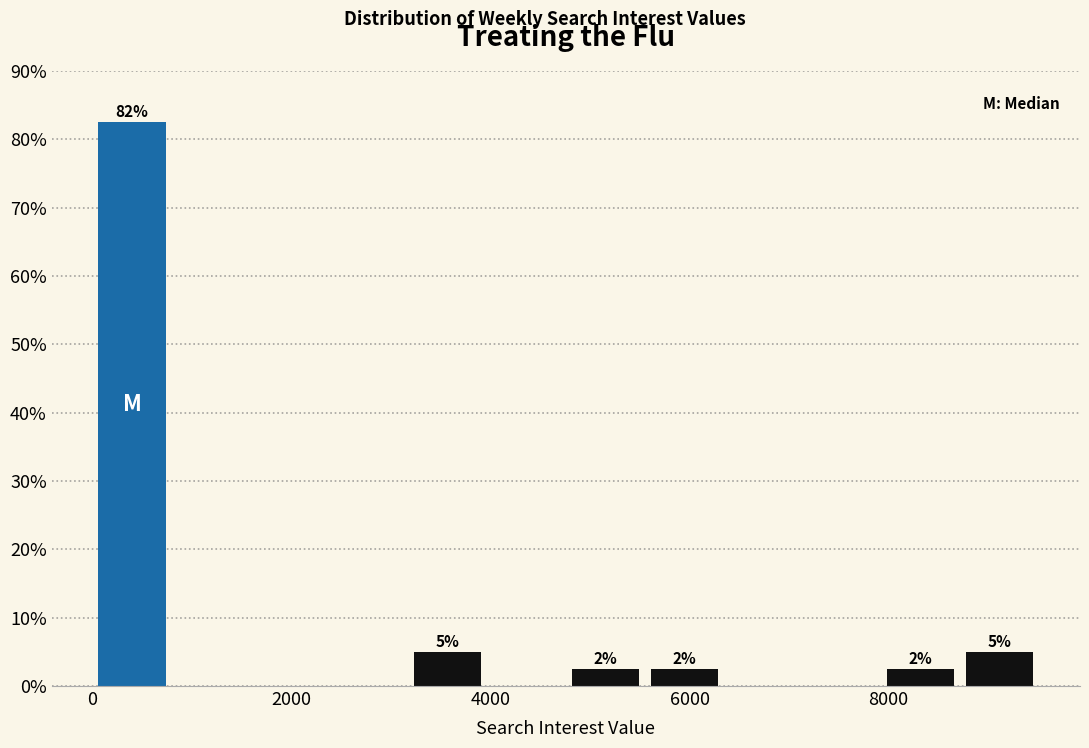

Read against the x-axis, roughly where is the centre of the tallest bar?

400